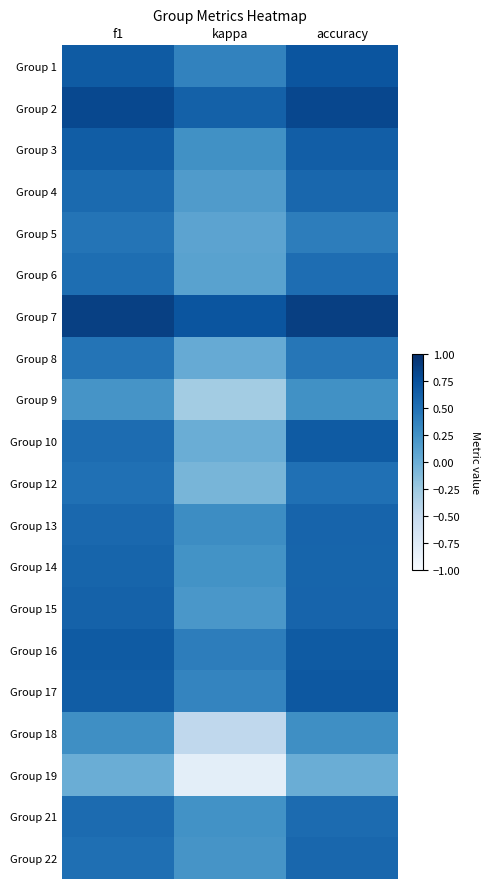

Which category has the highest value across all series?

accuracy